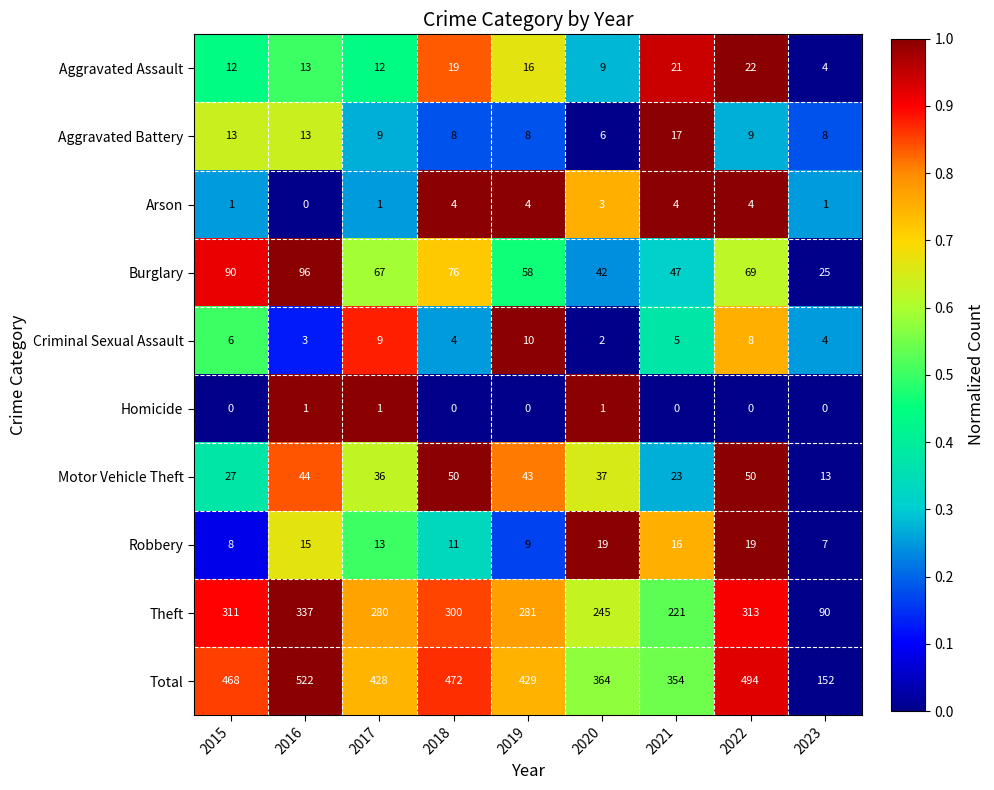

What is the maximum value for Robbery?

19